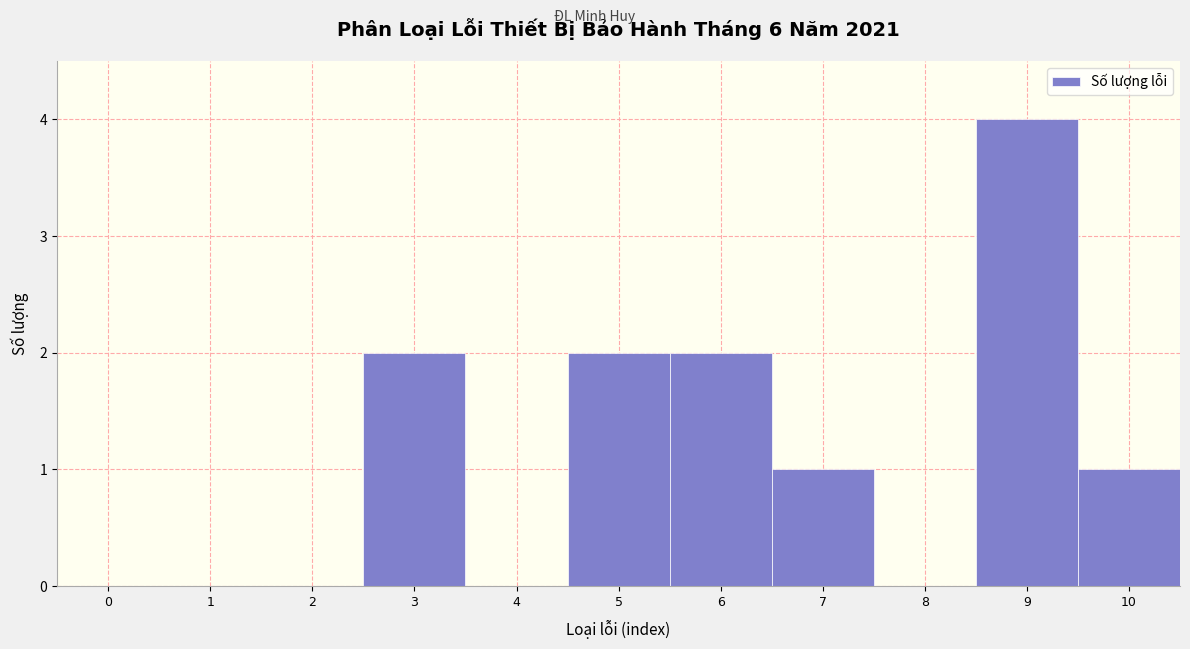

Reading left to right, transcribe this chart: for each bar, give the range it covers on the x-axis and its height. The values are not printed on the chart, so give them approximately, as read against the axis.

-0.5 to 0.5: 0
0.5 to 1.5: 0
1.5 to 2.5: 0
2.5 to 3.5: 2
3.5 to 4.5: 0
4.5 to 5.5: 2
5.5 to 6.5: 2
6.5 to 7.5: 1
7.5 to 8.5: 0
8.5 to 9.5: 4
9.5 to 10.5: 1